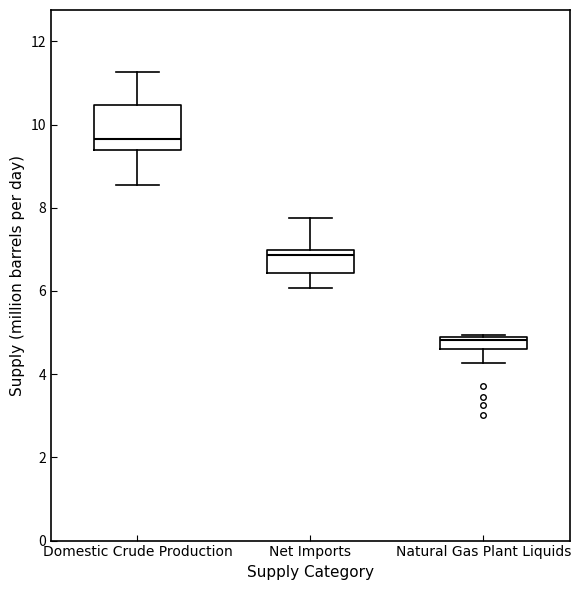

Which box's median line is the highest?

Domestic Crude Production